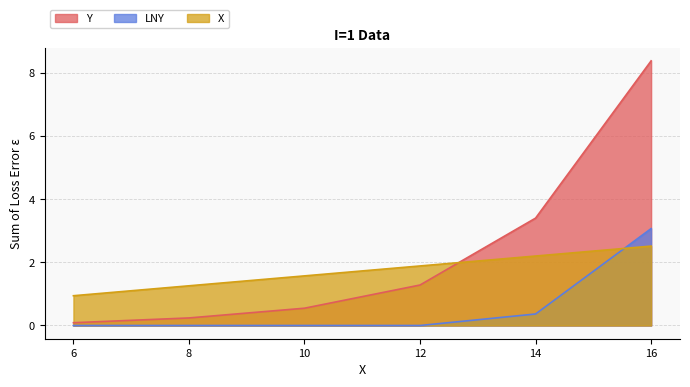

Which series has the largest total across all categories?

Y